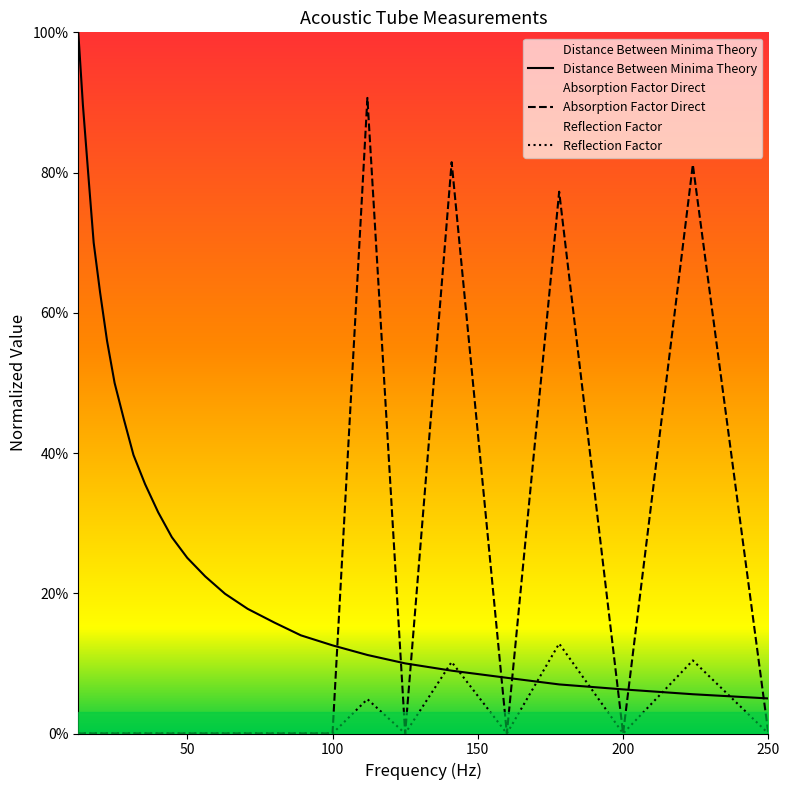

Is it true that Absorption Factor Direct equals 0.0 at 50?

True